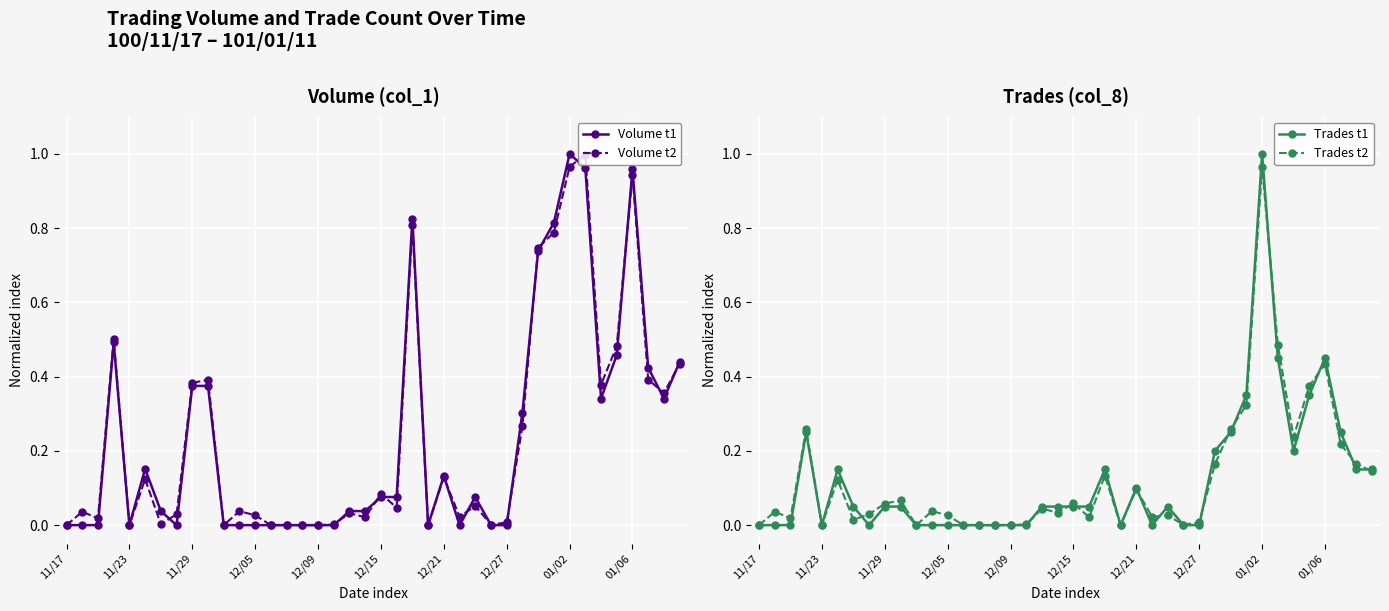

At which label does Trades t2 reach its peak?

01/02